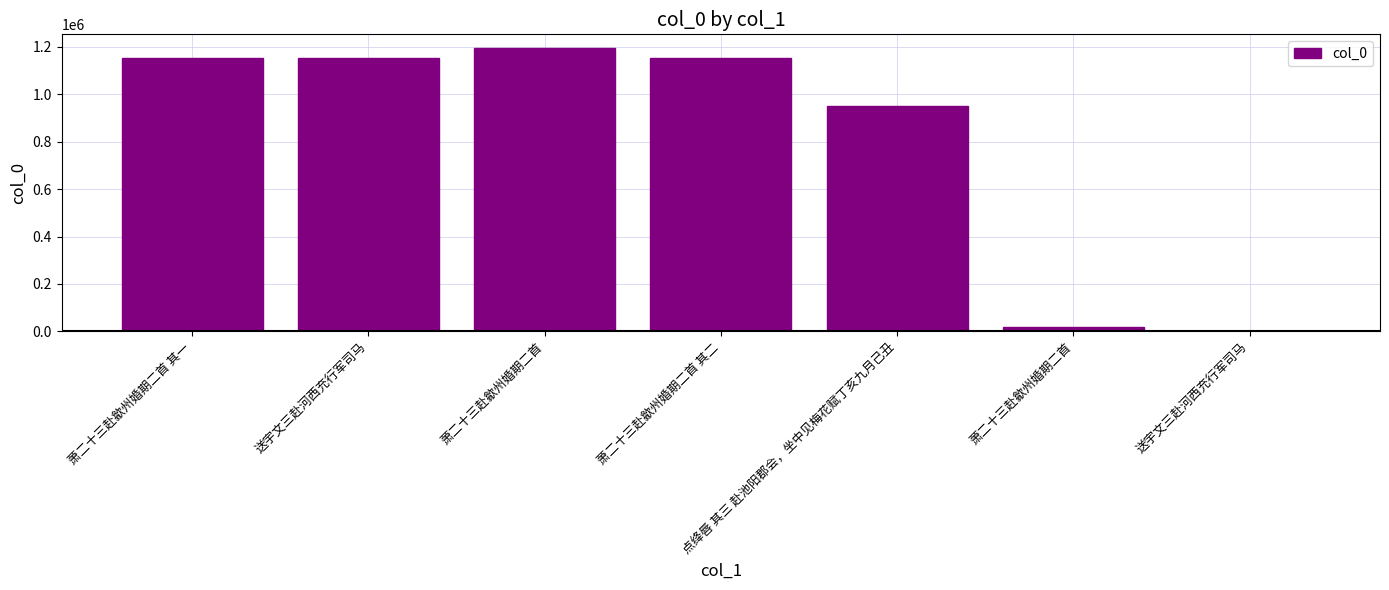

What is the maximum value shown in the chart?

1193762